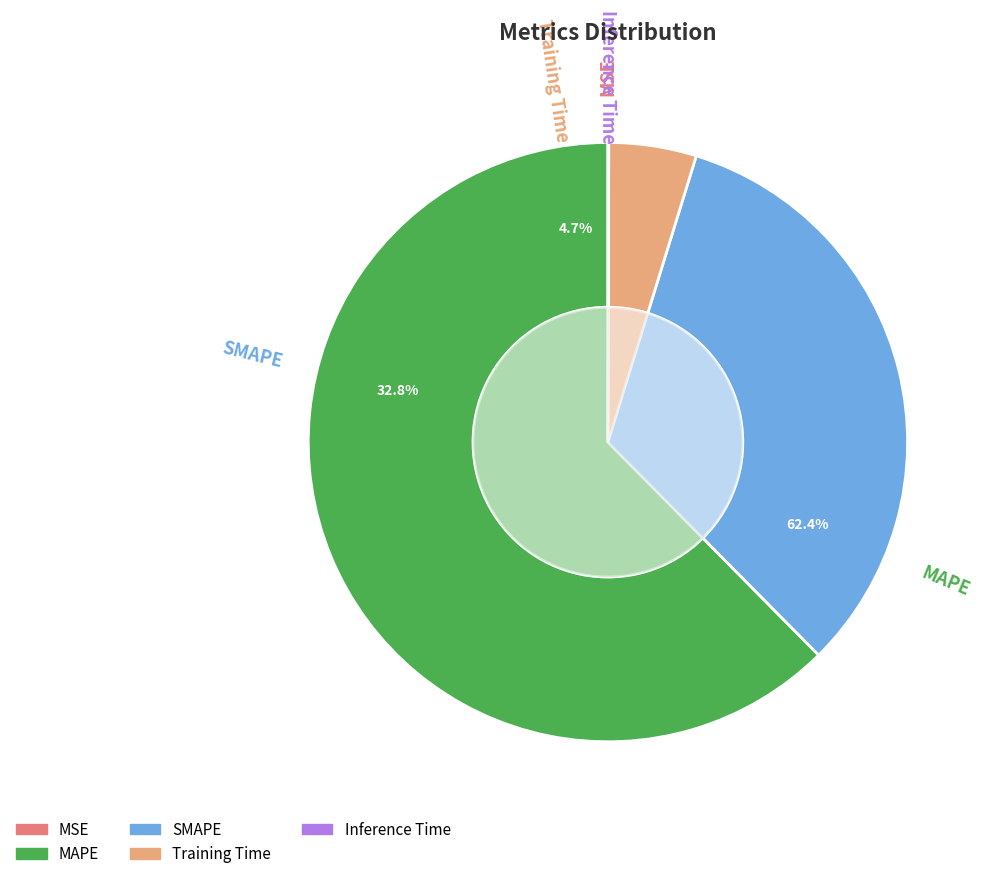

The MAPE slice represents 69% of the pie. True or false?

False